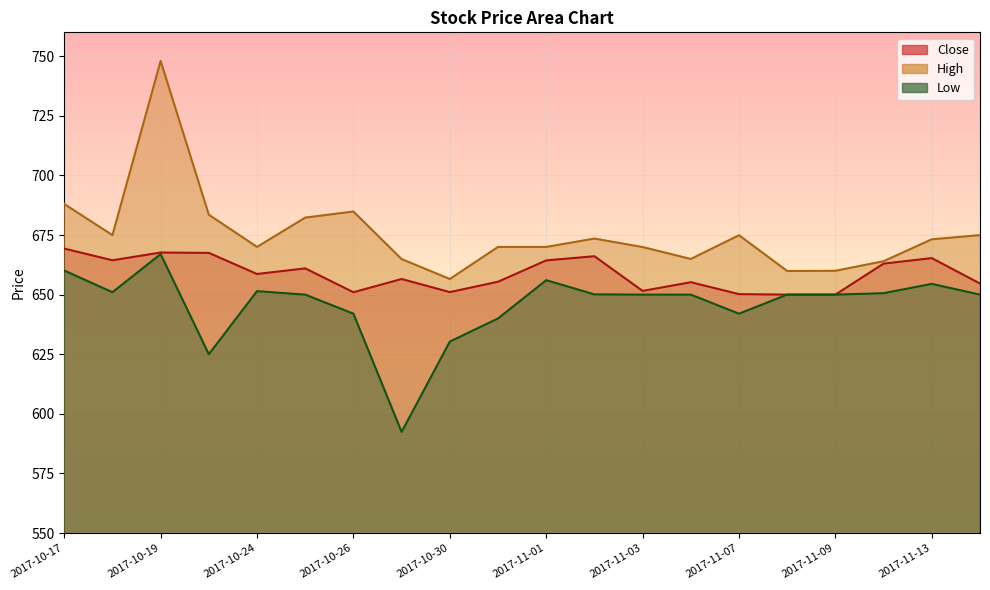

Reading left to right, list all the values displayed in this chart.

Close: 669.3	664.4	667.7	667.5	658.7	661.0	651.0	656.5	651.0	655.4	664.3	666.1	651.5	655.2	650.2	650.0	650.0	663.0	665.3	654.7
High: 688.0	675.0	748.0	683.5	670.0	682.3	684.8	664.9	656.5	670.0	670.0	673.5	670.0	665.0	674.9	659.9	660.0	664.0	673.2	675.0
Low: 660.1	651.0	667.0	625.0	651.5	650.0	642.0	592.4	630.3	640.0	656.0	650.1	650.0	650.0	642.0	650.0	650.0	650.6	654.5	650.0